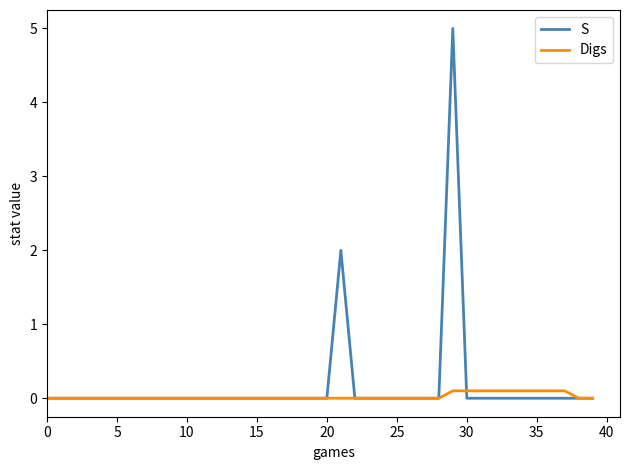

What is the greatest value displayed?

5.0